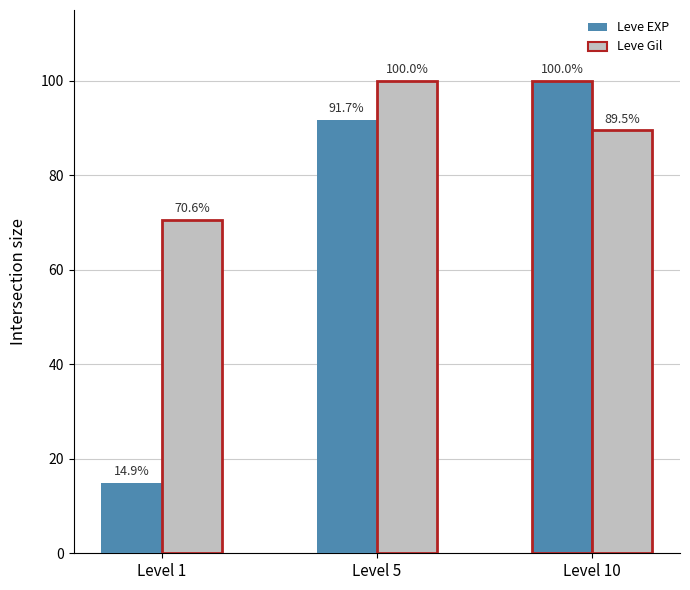

What is the value of the Leve Gil bar at the 2nd from the left?

100.0